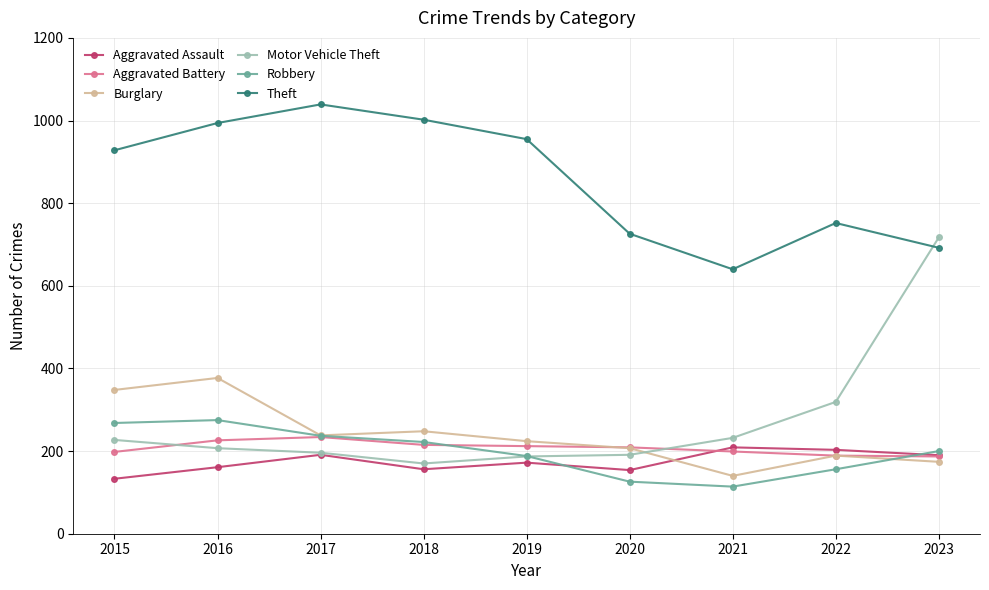

True or false: Theft and Burglary intersect in this chart.

False